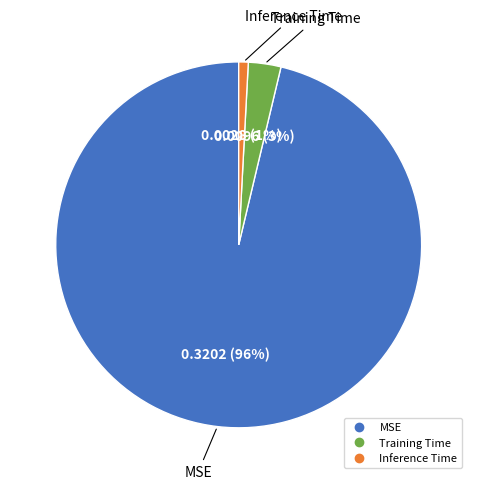

Which slice is the largest?

MSE